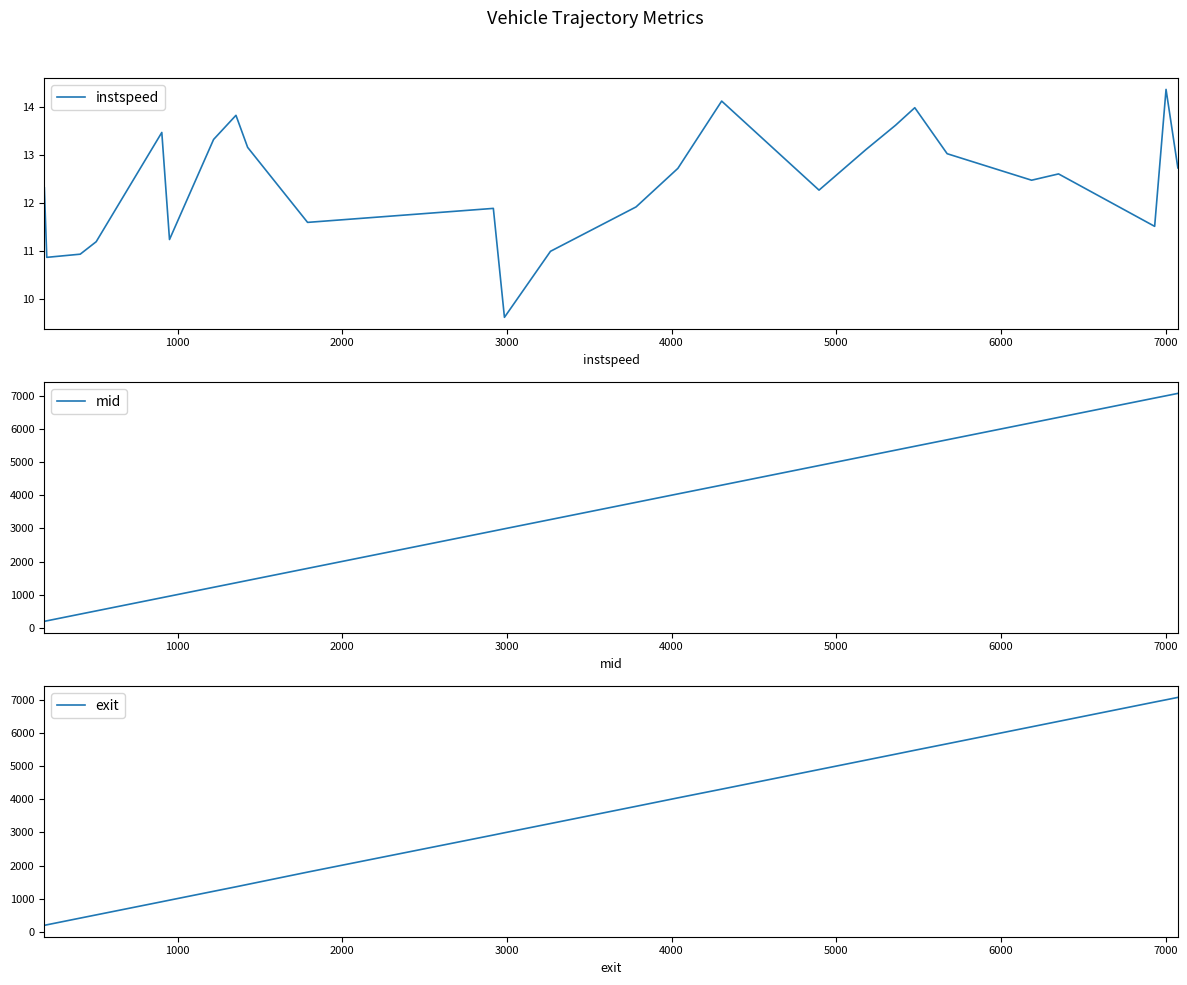

How many data points in mid are less than 3787?

13